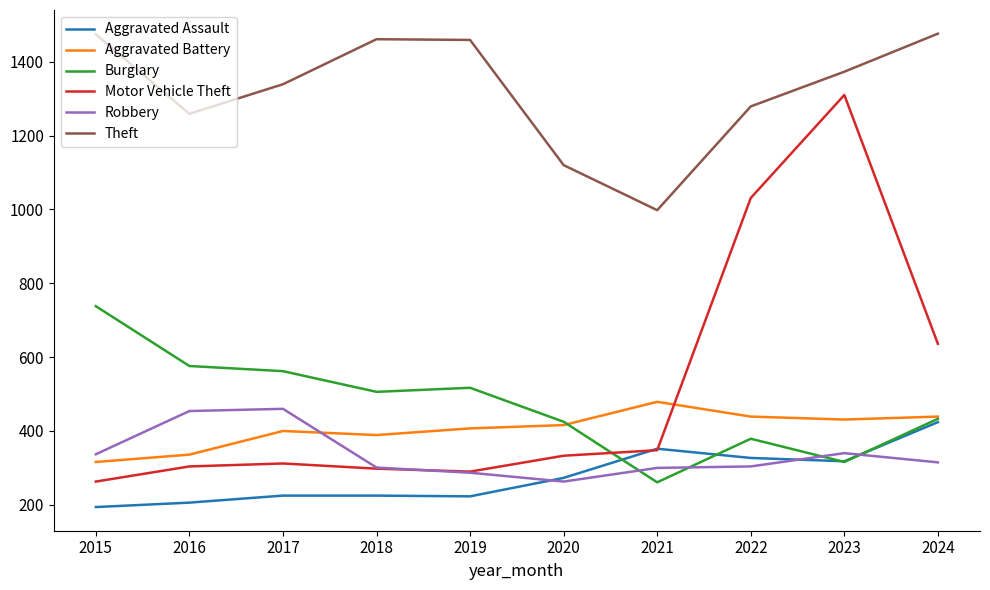

What is the minimum value for Aggravated Battery?

316